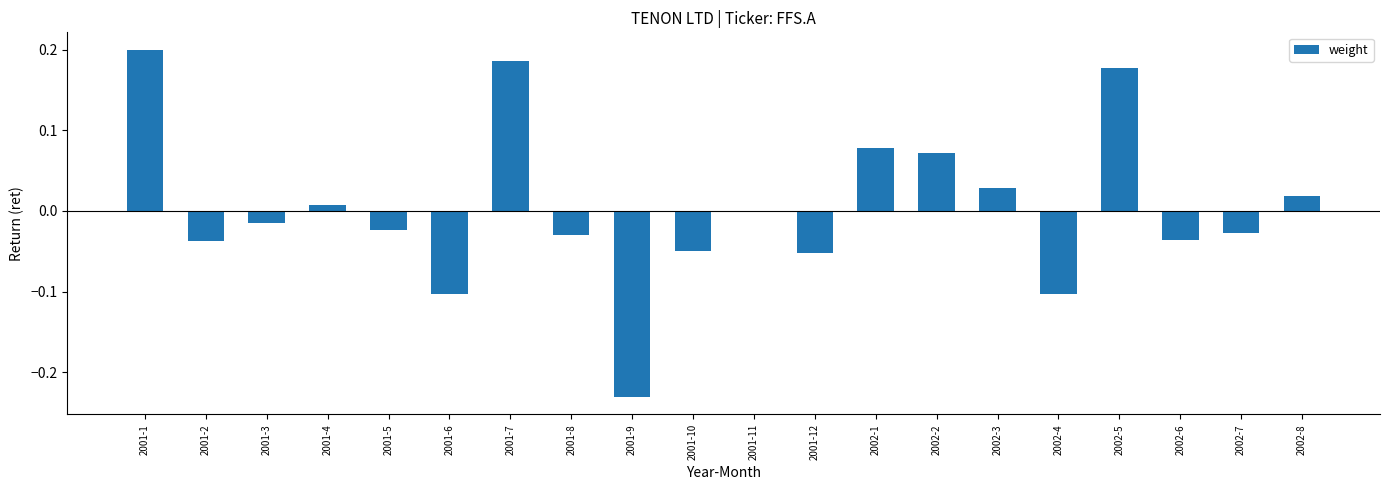

The chart shows a value of -0.1 at 2001-12. True or false?

True